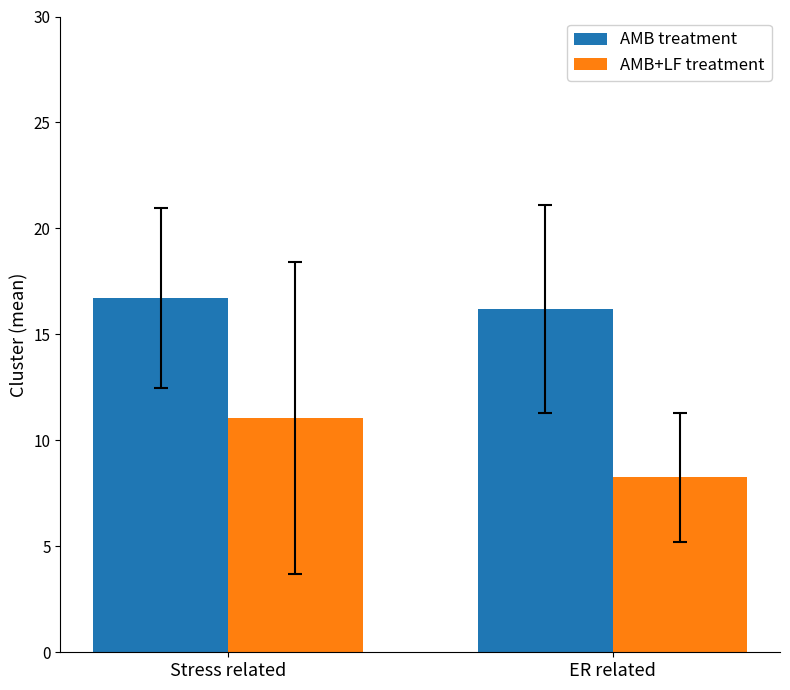

Is the value of AMB treatment at Stress related greater than the value of AMB+LF treatment at ER related?

Yes